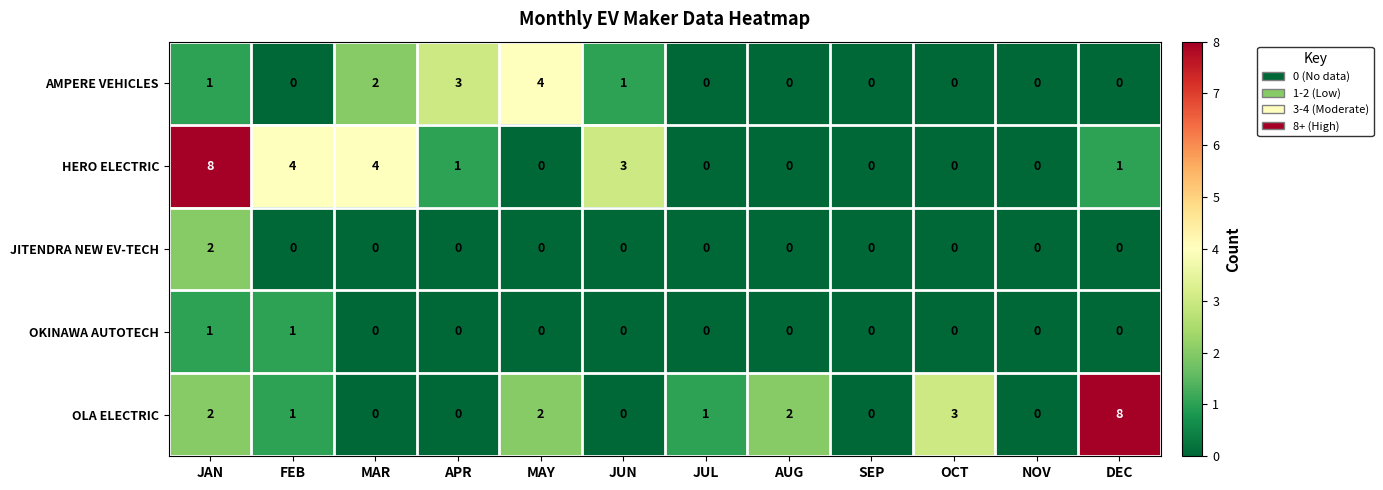

True or false: OLA ELECTRIC has a value of 0 at JAN.

False